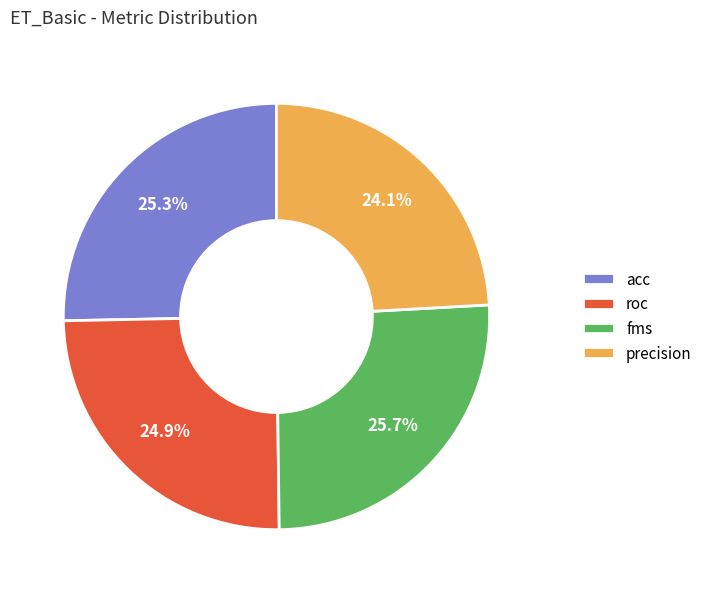

How many slices are in this pie chart?

4